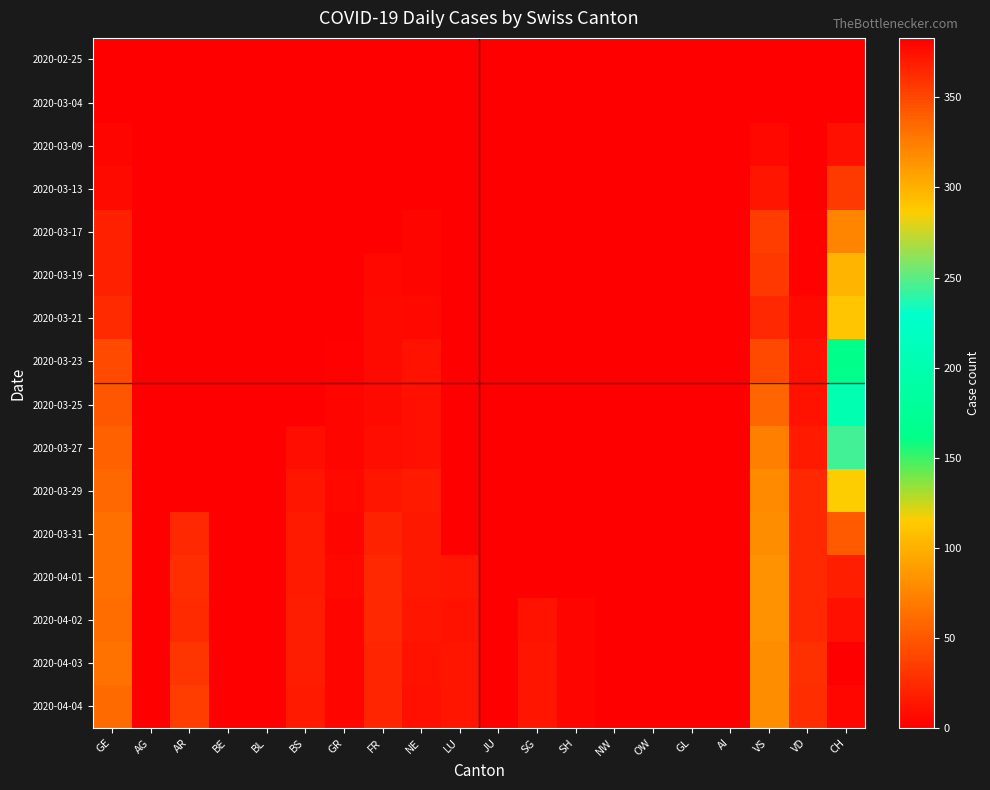

At how many categories does at least one series exceed 324?

1